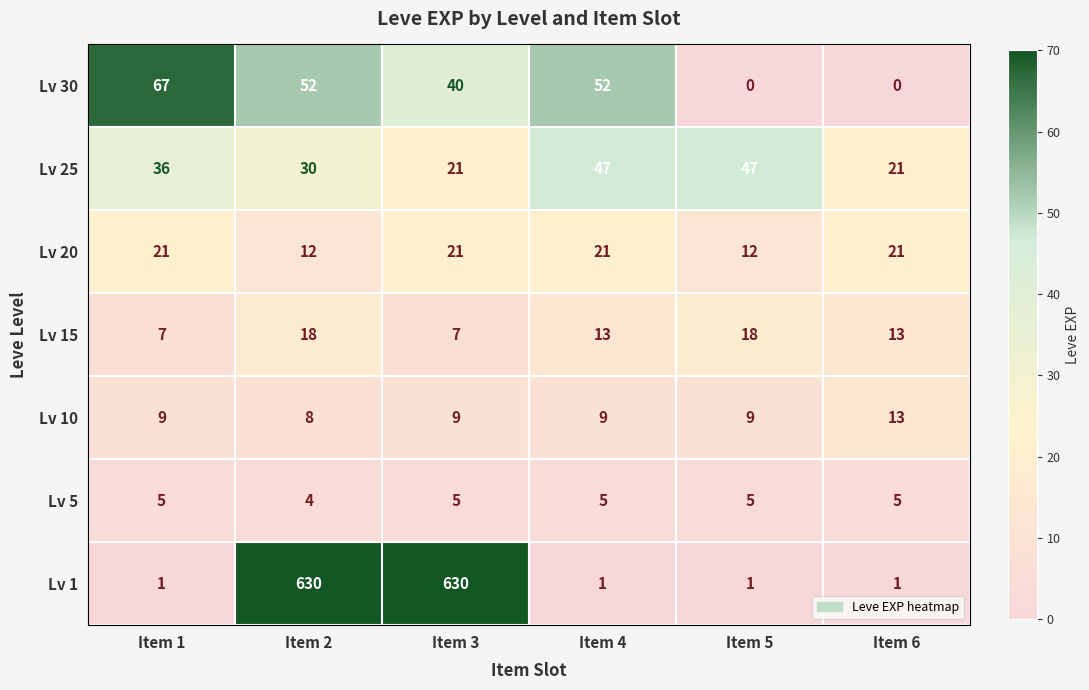

How many data points in Lv 20 are less than 21?

2